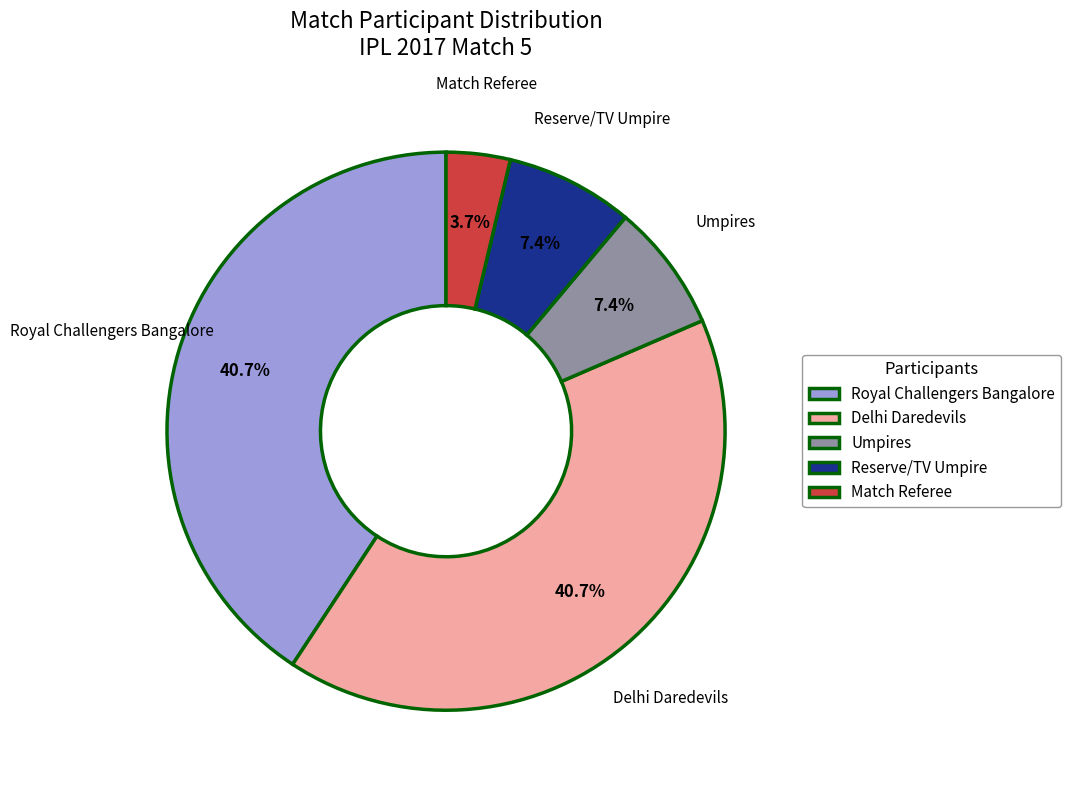

The Royal Challengers Bangalore slice represents 19% of the pie. True or false?

False